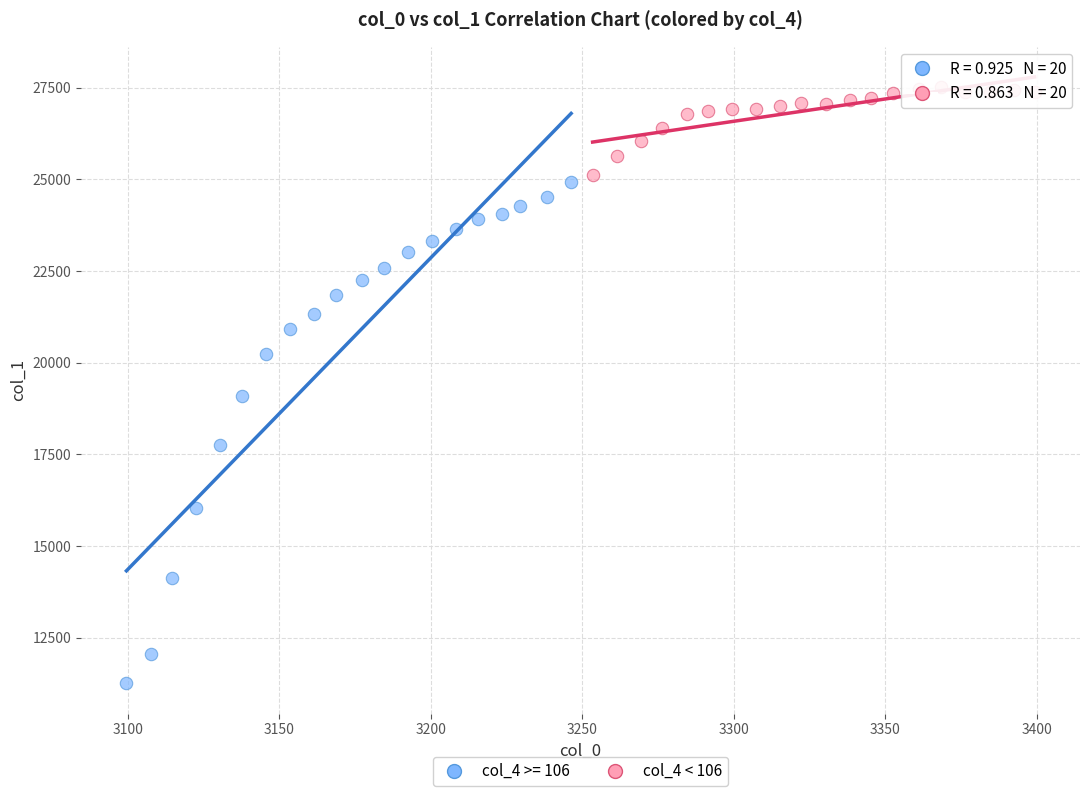

Which series reaches the minimum Y coordinate?

col_4 >= 106